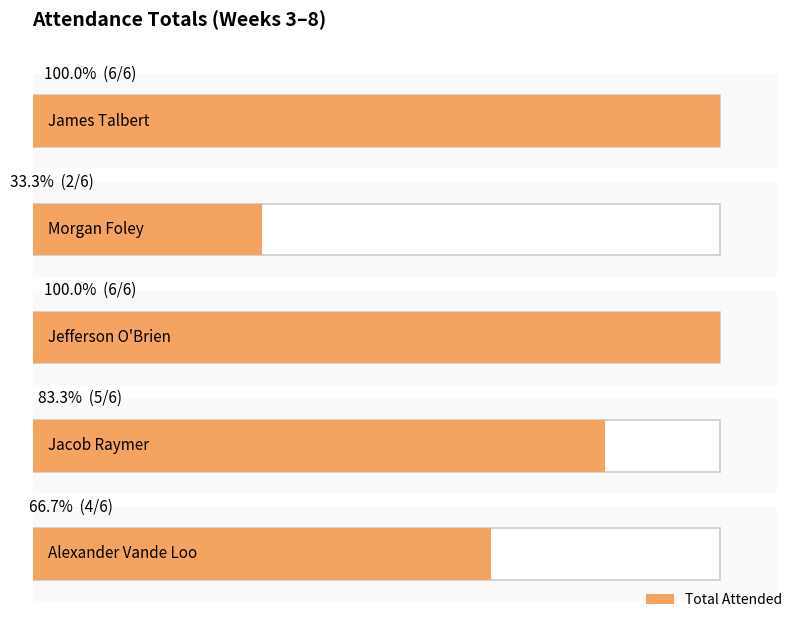

How many data points does each series have?

5